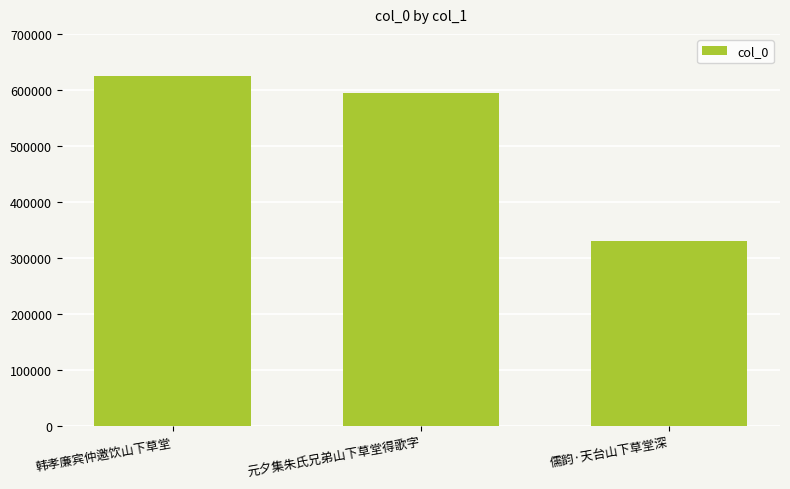

What is the value of the 3rd bar from the left?

329897